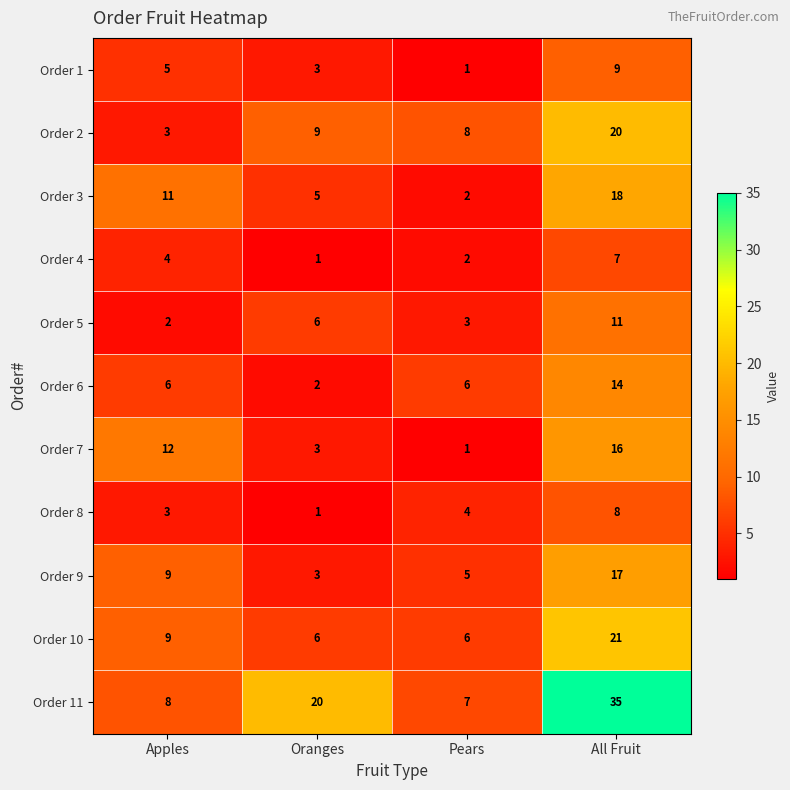

Between Pears and All Fruit, which series saw the biggest shift?

Order 11